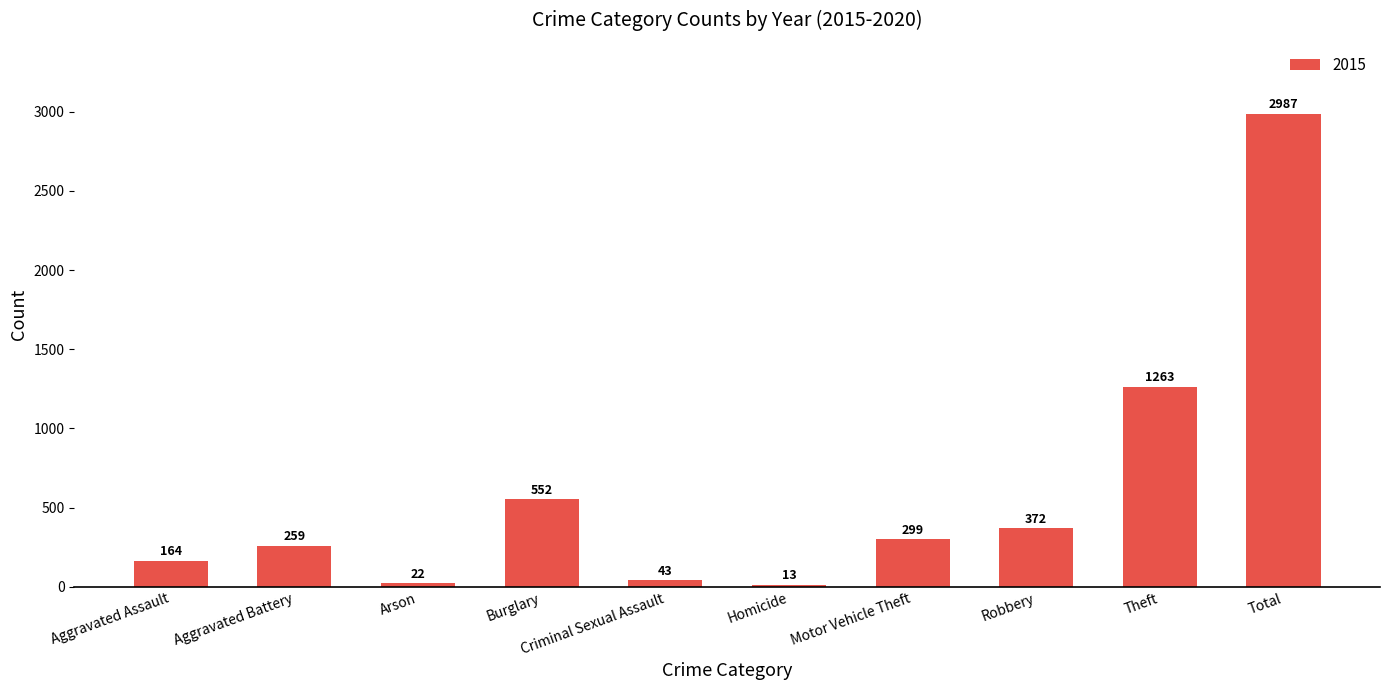

How many series are shown in this chart?

1